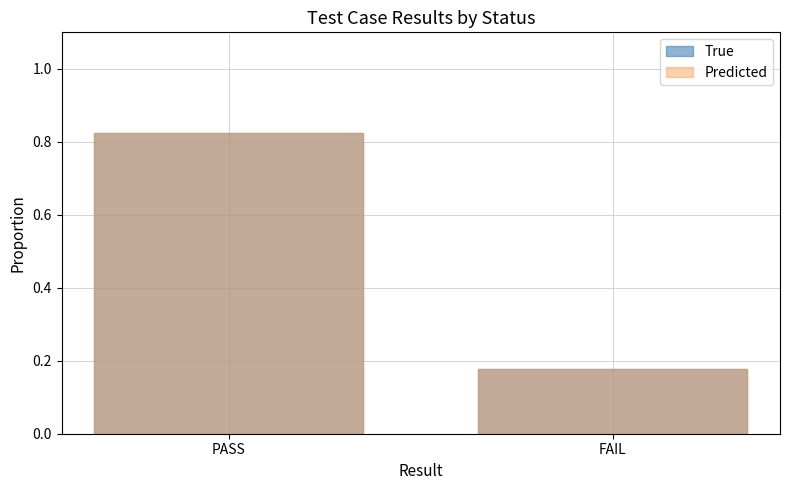

What is the label of the 1st bar from the right?

FAIL